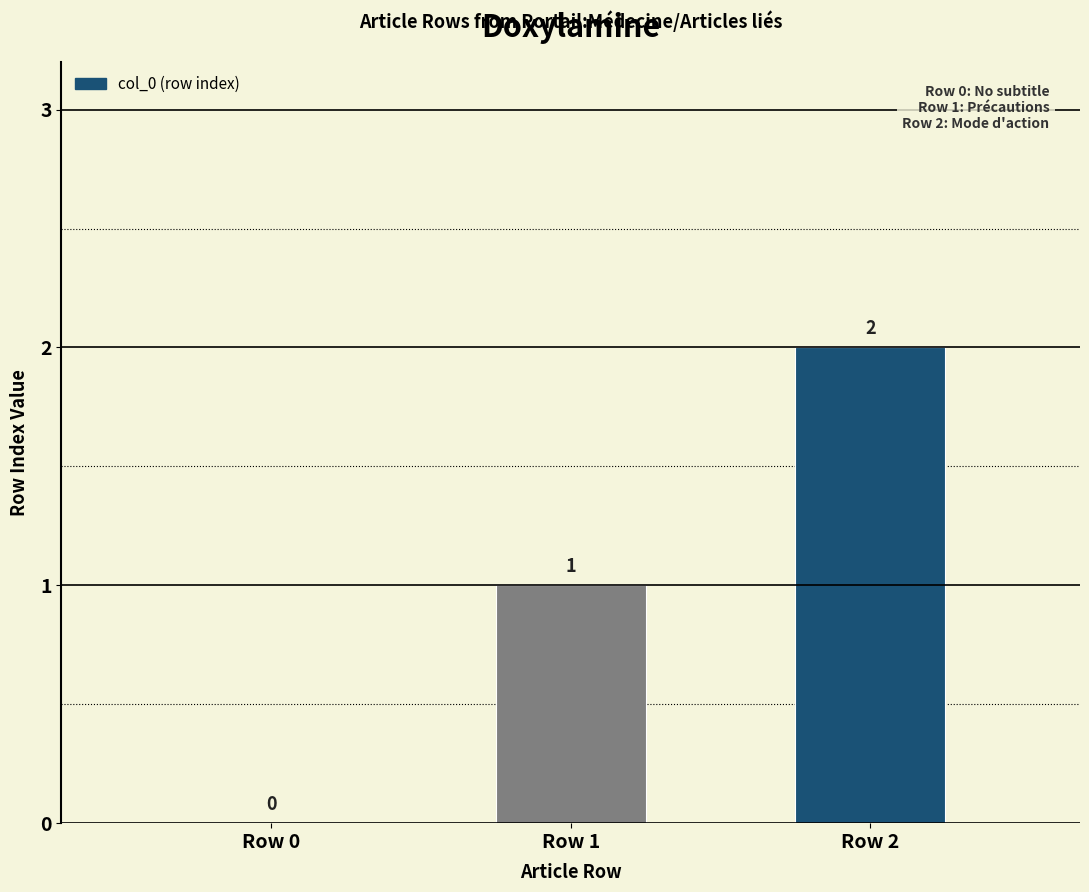

Is it true that the value at Row 2 is 1?

False